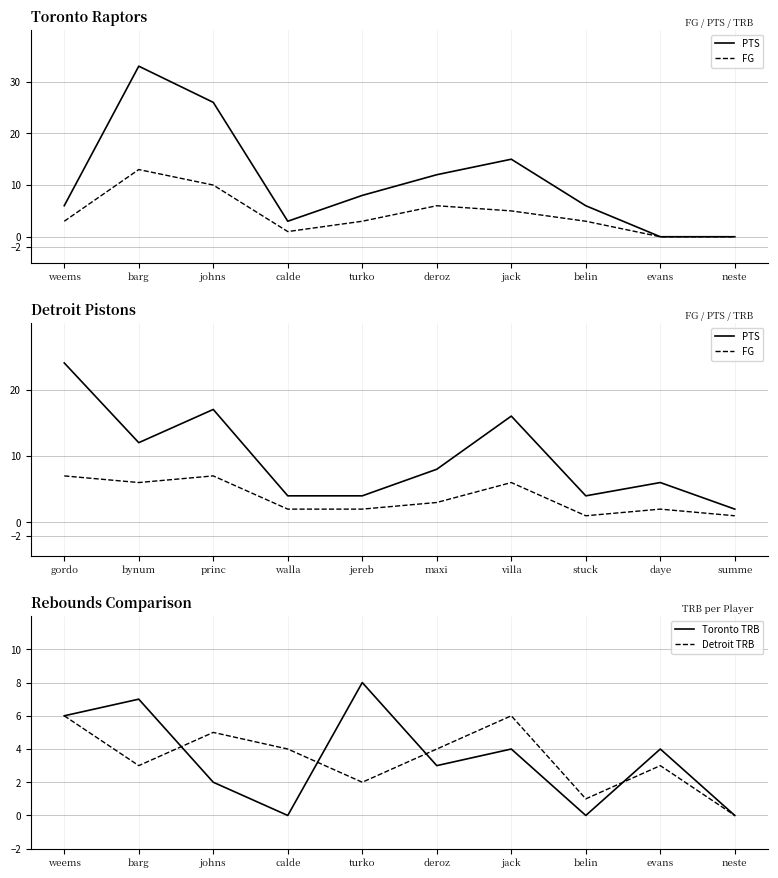

Which category has the lowest value in the Detroit TRB series?

neste